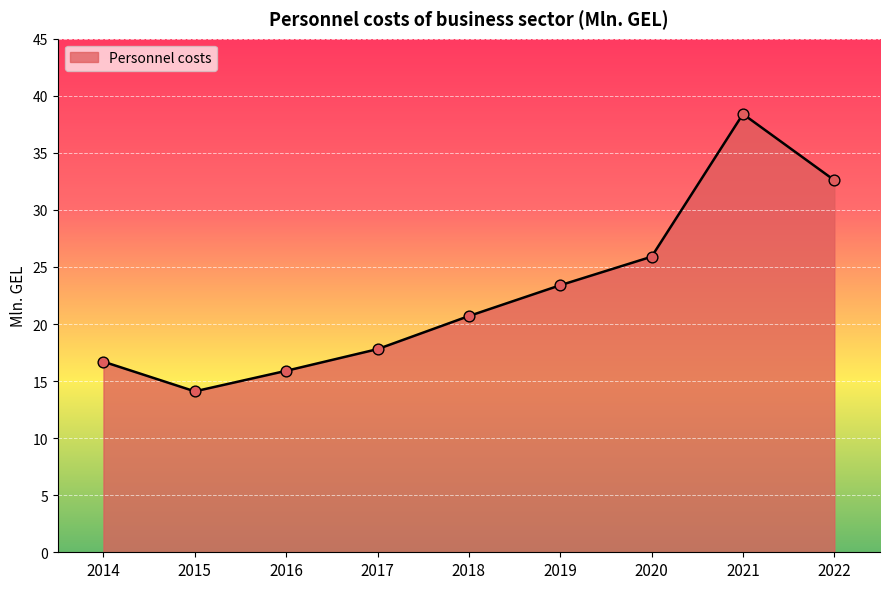

Between 2022 and 2017, which is larger?

2022